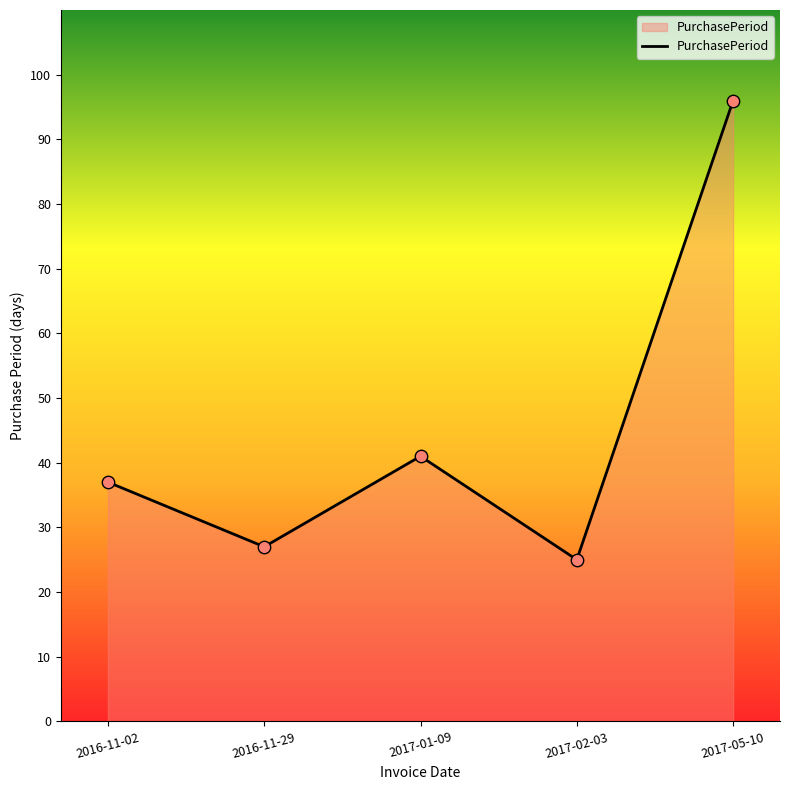

What is the ratio of the value at 2016-11-29 to the value at 2017-02-03?

1.1